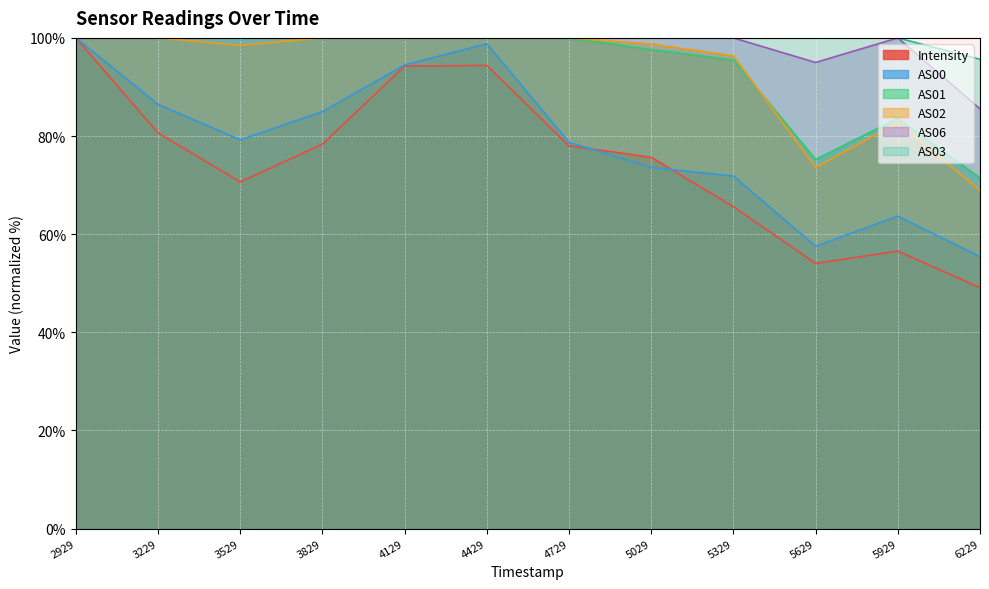

After their last crossing, which series has the higher values: Intensity or AS00?

AS00